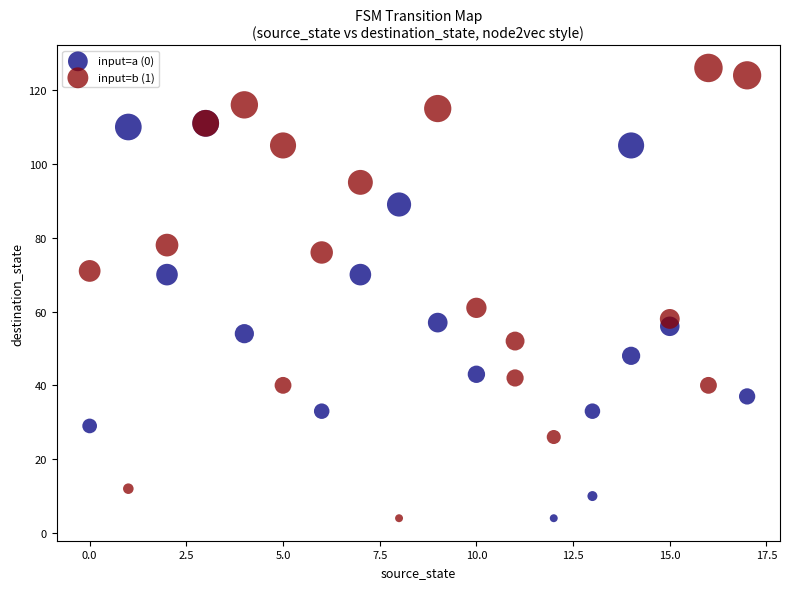

Which series contains the highest Y value?

input=b (1)